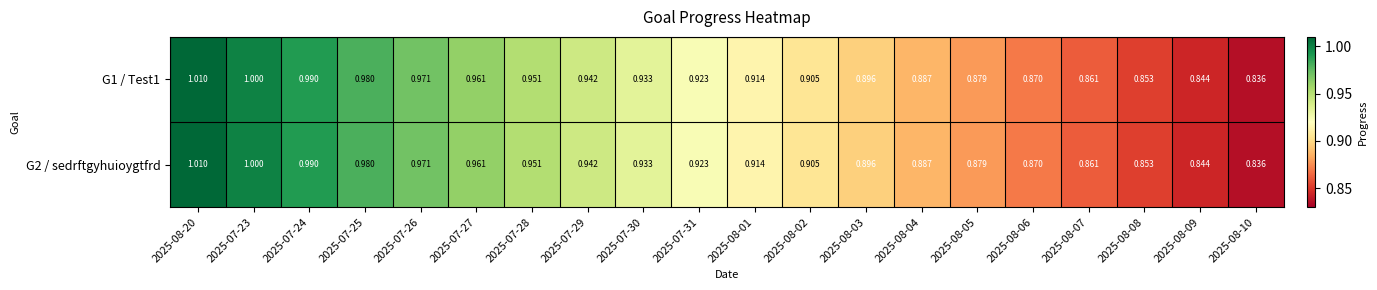

Is the value of G2 / sedrftgyhuioygtfrd at 2025-07-24 greater than the value of G1 / Test1 at 2025-07-30?

Yes